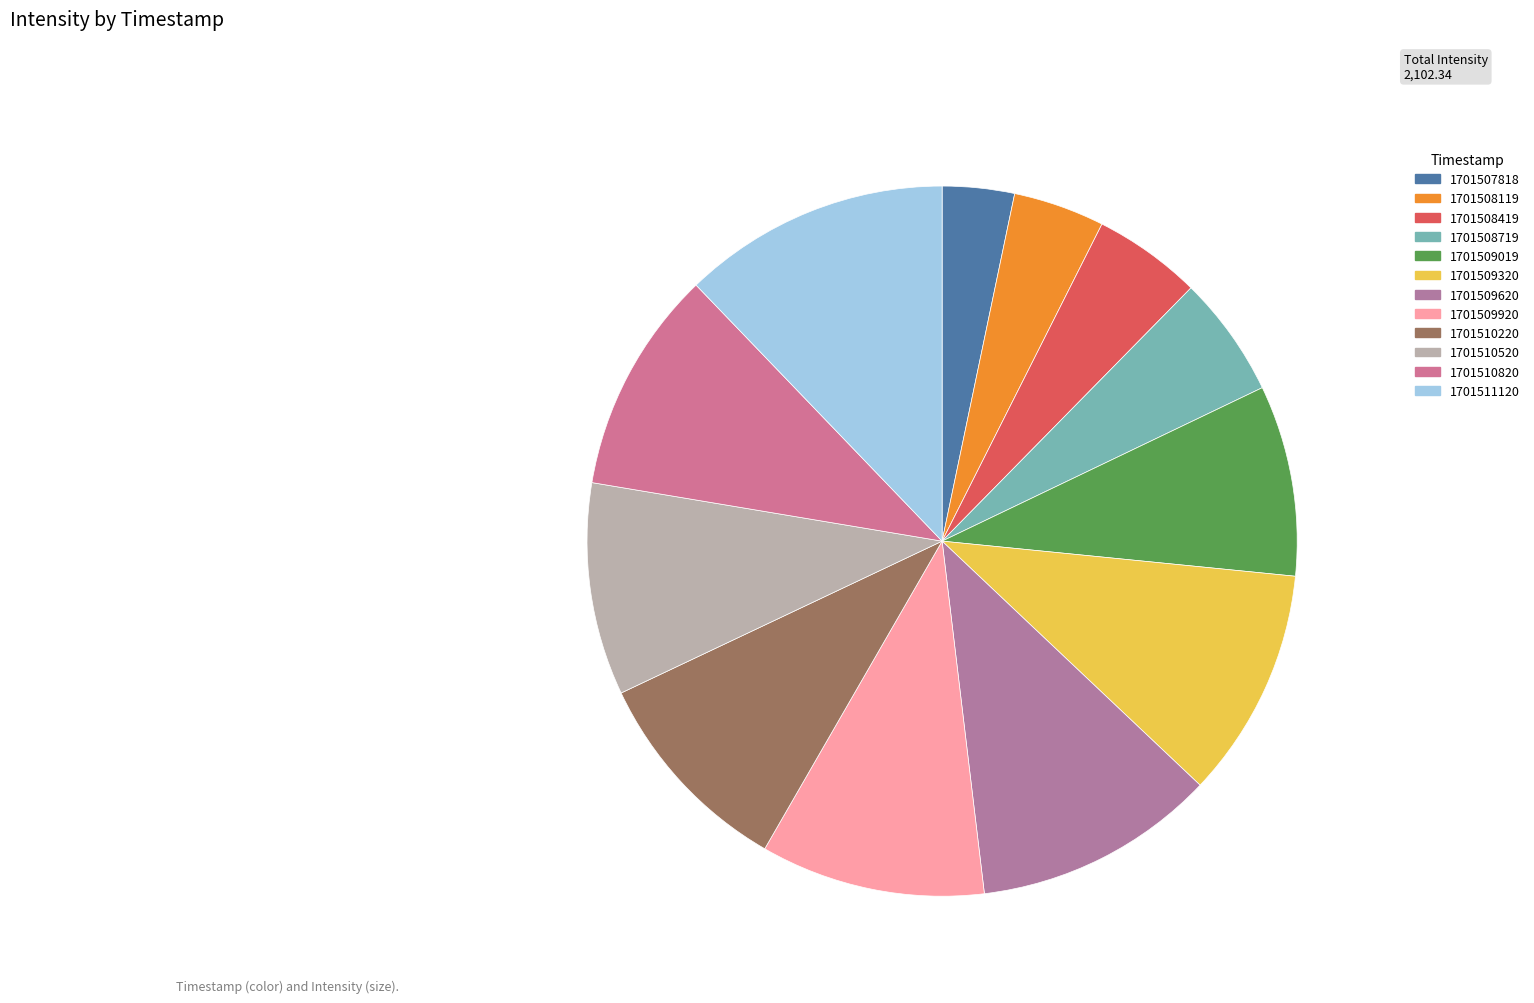

Is it true that 1701509920 is 10% of the pie?

True